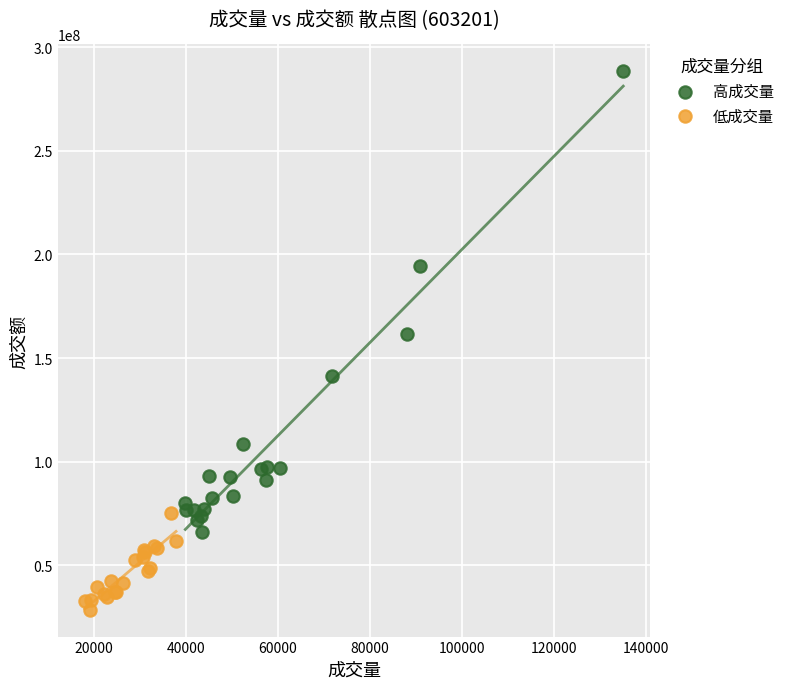

Which series reaches the minimum Y coordinate?

低成交量